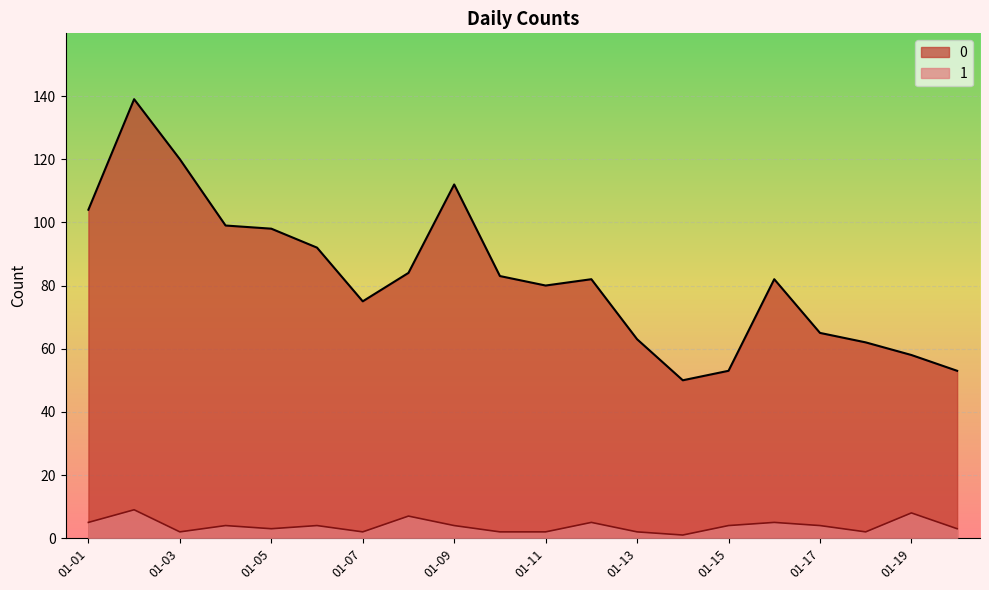

List the series in order of their peak value, lowest first.

1, 0